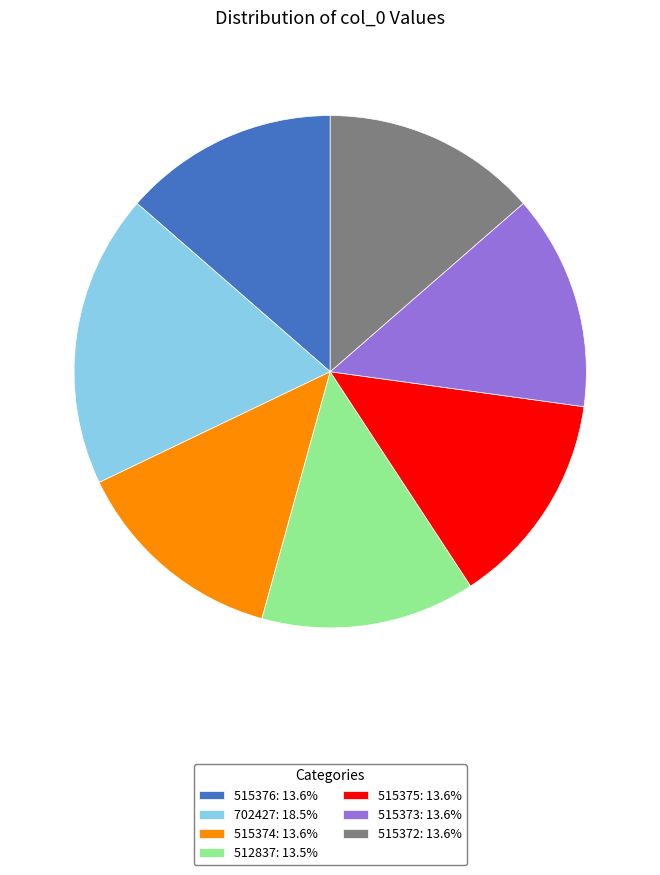

Do 515374 and 512837 together represent more than half of the pie?

No